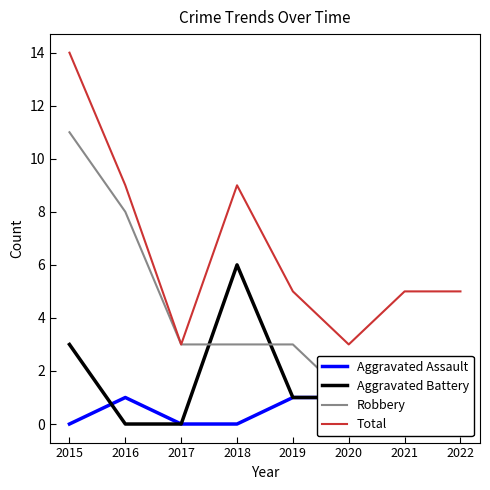

Rank the series by their average value, from highest to lowest.

Total, Robbery, Aggravated Battery, Aggravated Assault